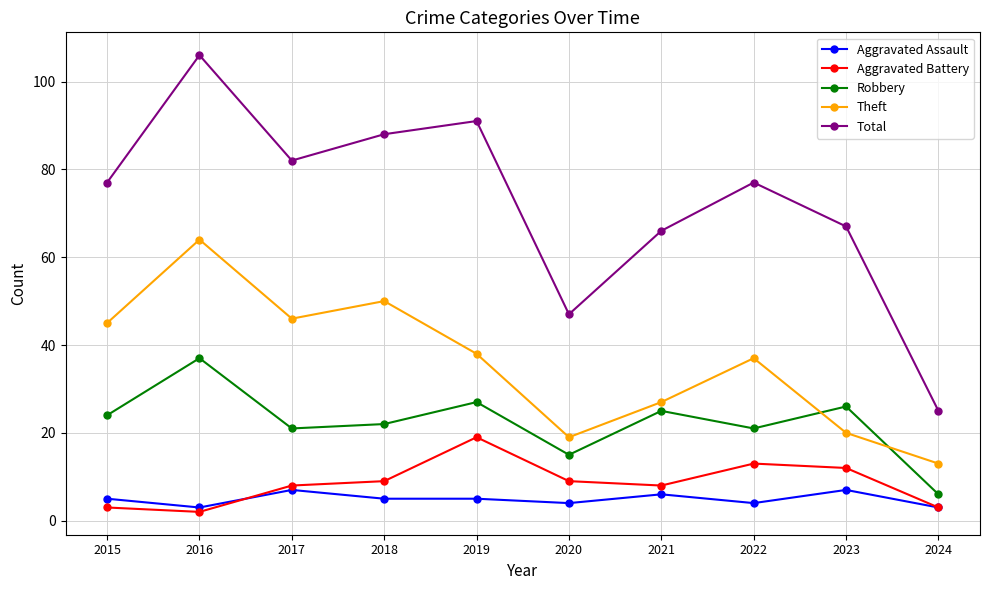

True or false: Aggravated Battery and Robbery intersect in this chart.

False